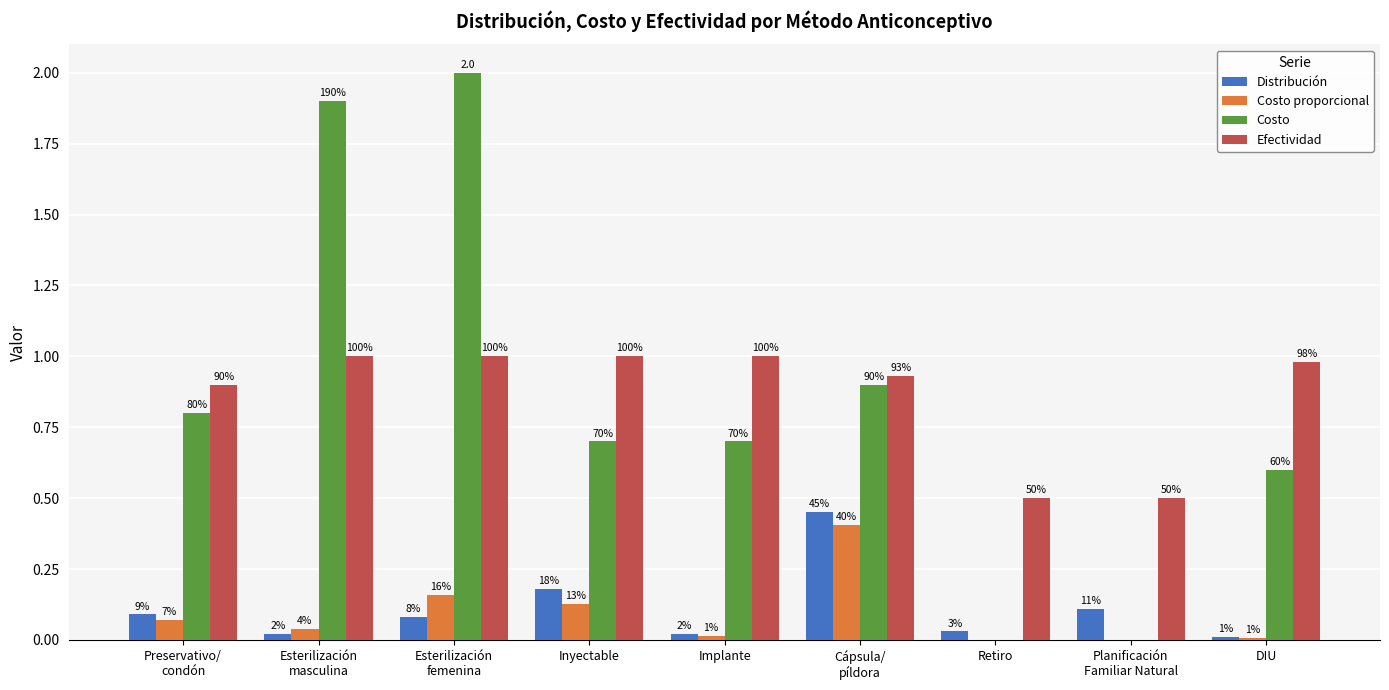

Are the bars grouped side by side (vs. stacked)?

Yes